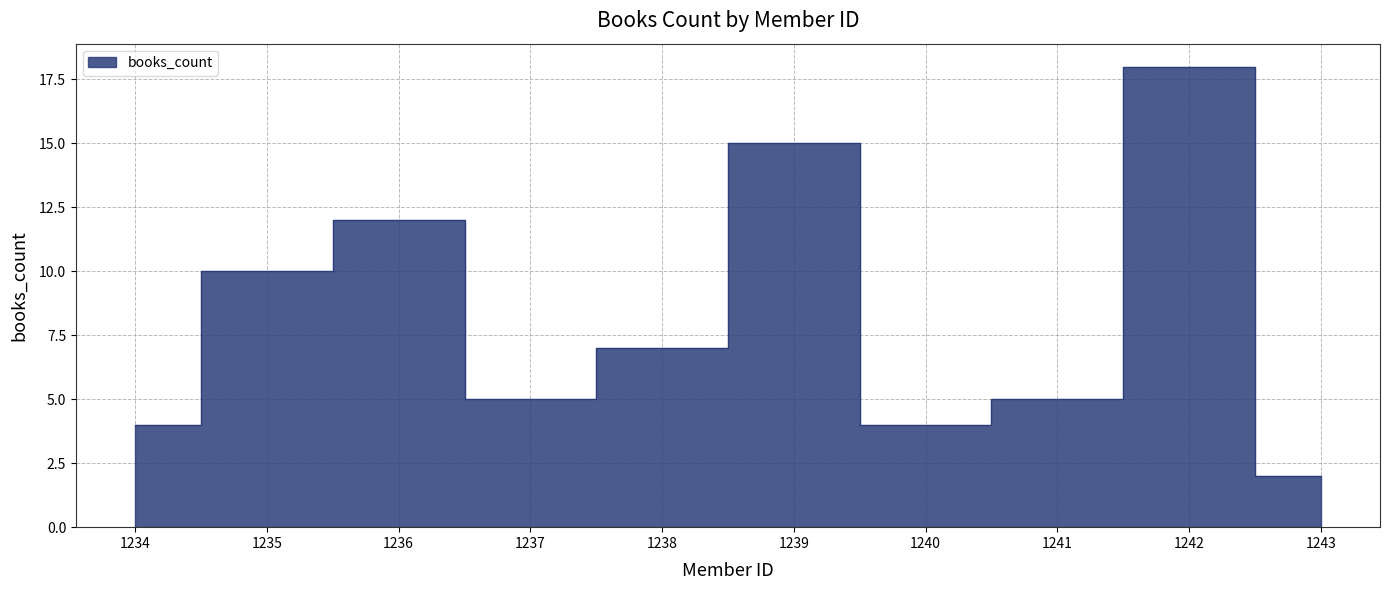

What is the sum of the values at 1242 and 1240?

22